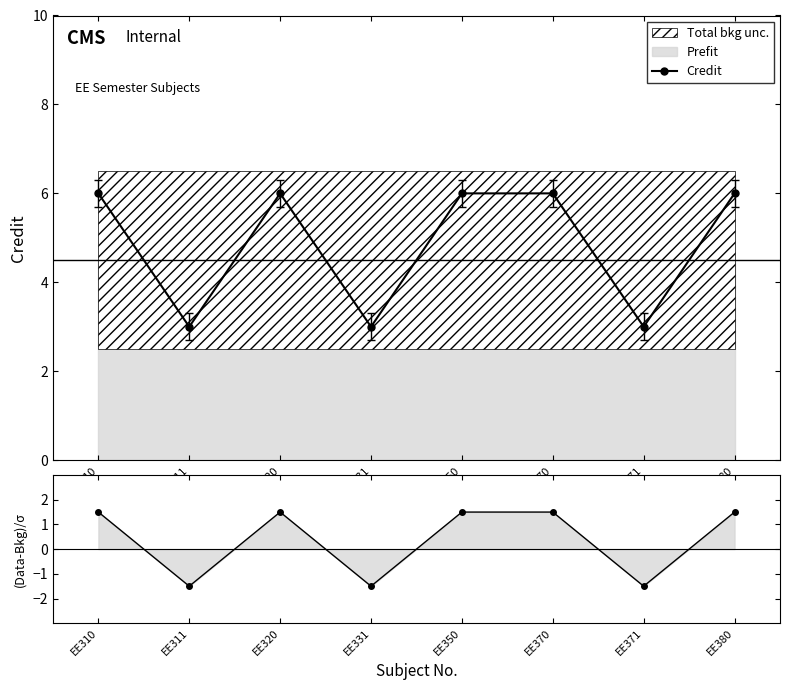

What is the difference between the highest and lowest values at EE371?

4.5